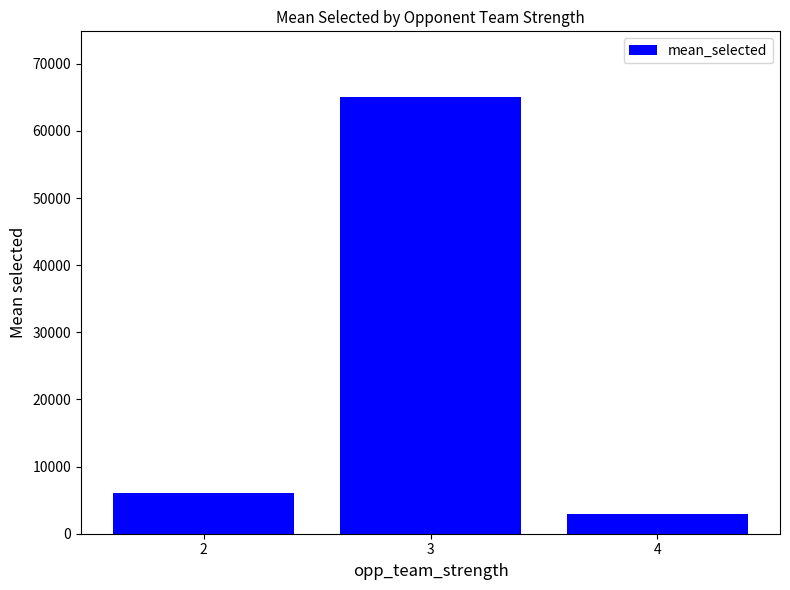

True or false: the data shows 6067.0 at 2.

True